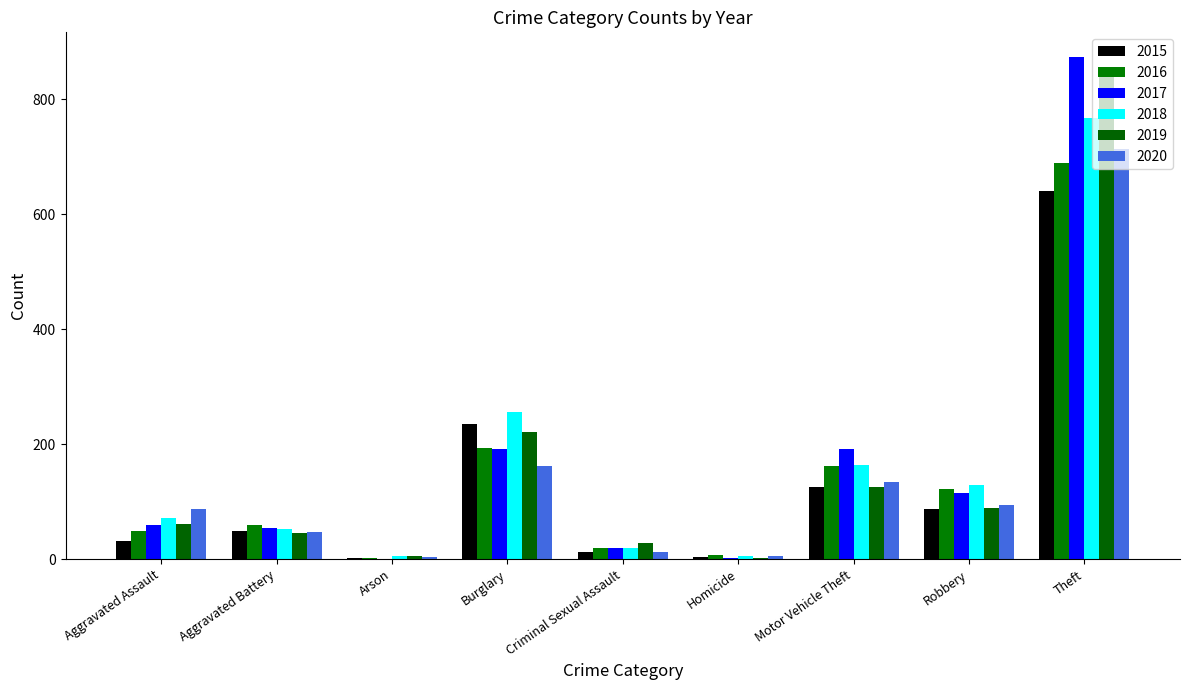

What position from the right is Homicide?

4